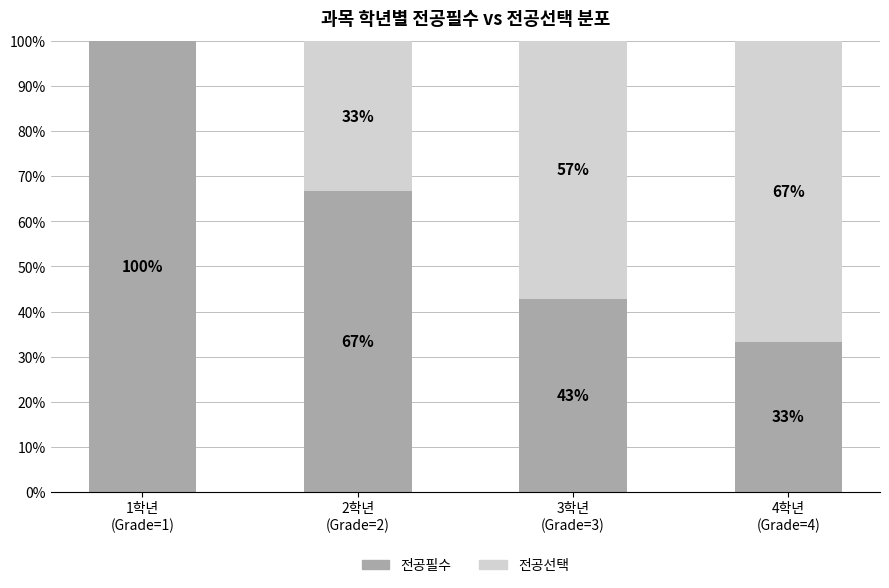

What is the maximum value for 전공필수?

100.0